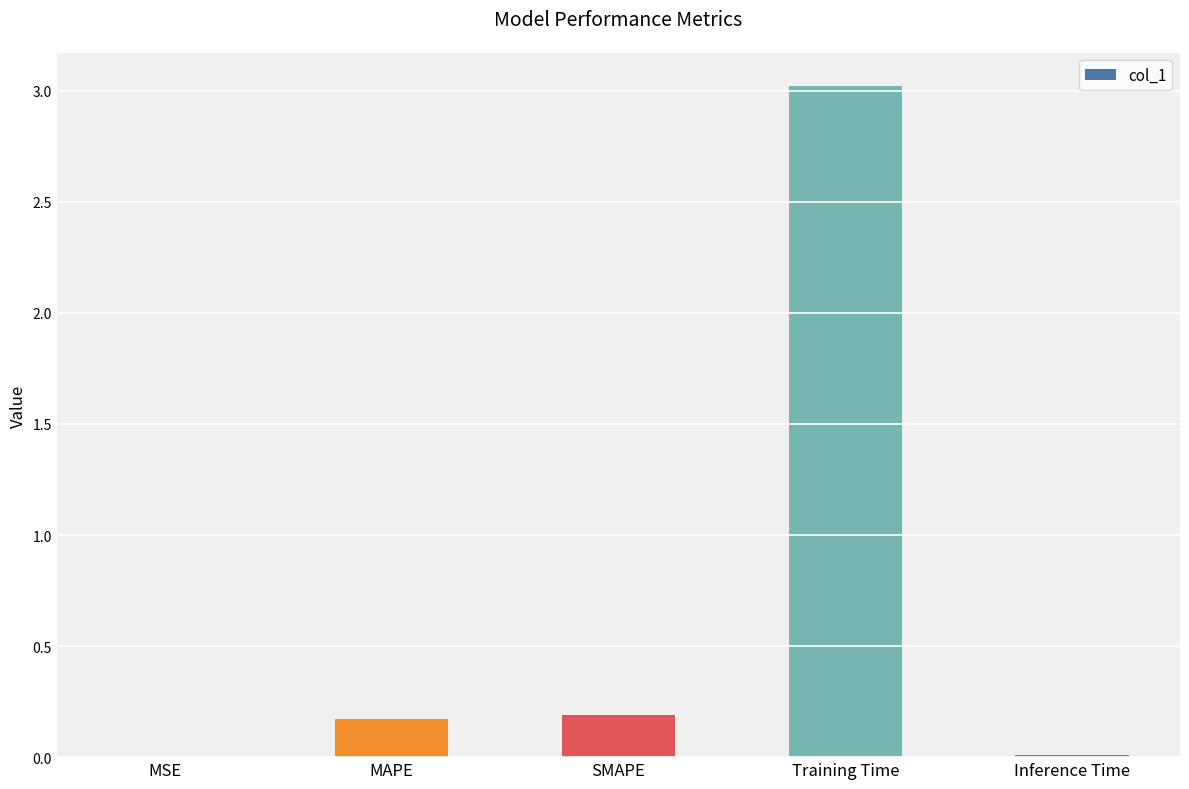

Which has a higher value, Inference Time or Training Time?

Training Time